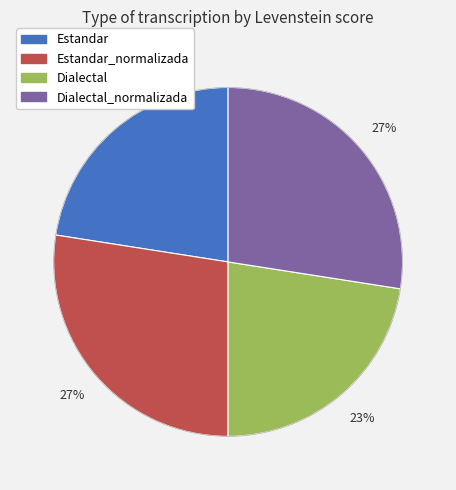

Does any single category account for the majority?

No